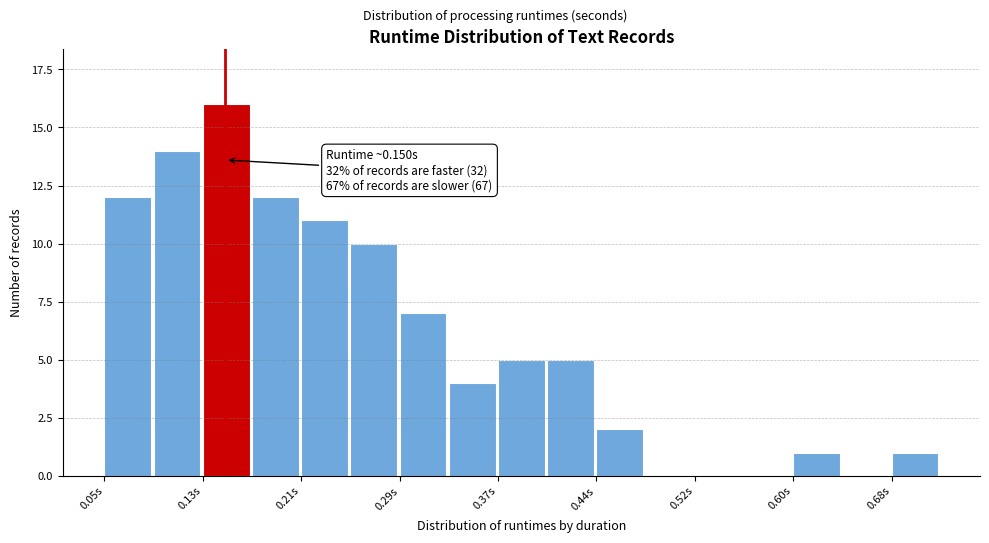

Read against the x-axis, roughly where is the centre of the tallest bar?

0.15